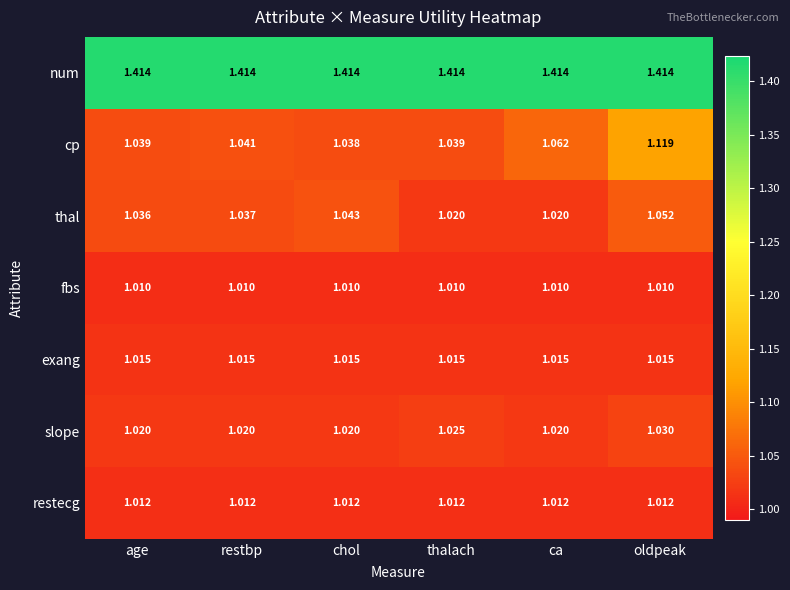

Between age and thalach, which series saw the biggest shift?

thal